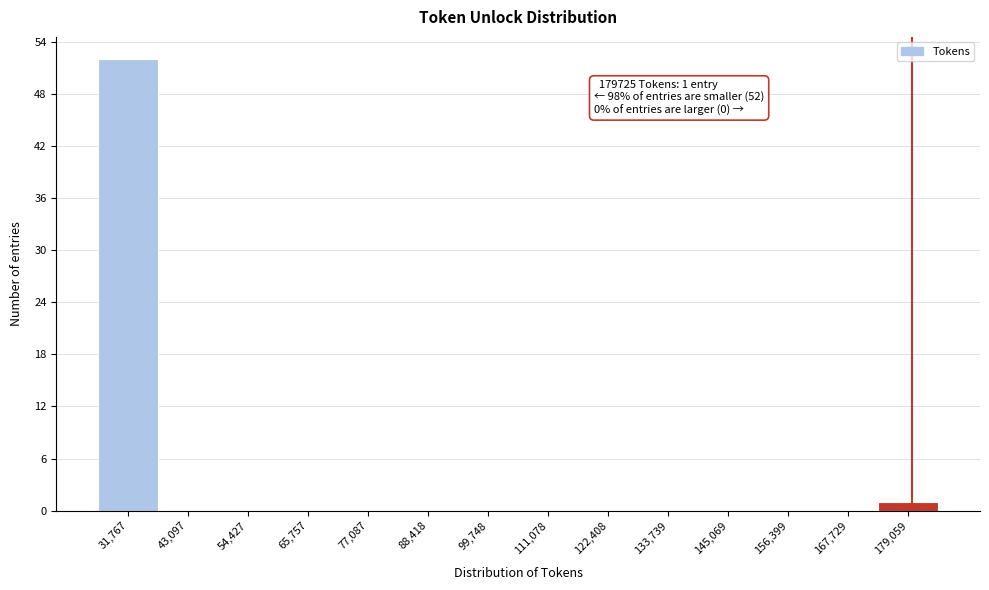

Which range on the x-axis has the tallest bar?

26000 to 38000